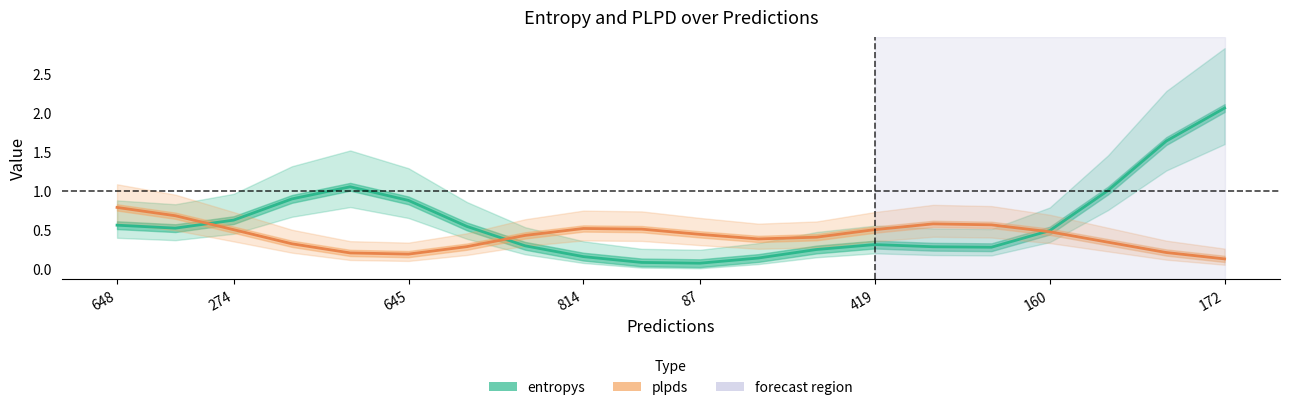

What is the average value of the entropys series?

0.6